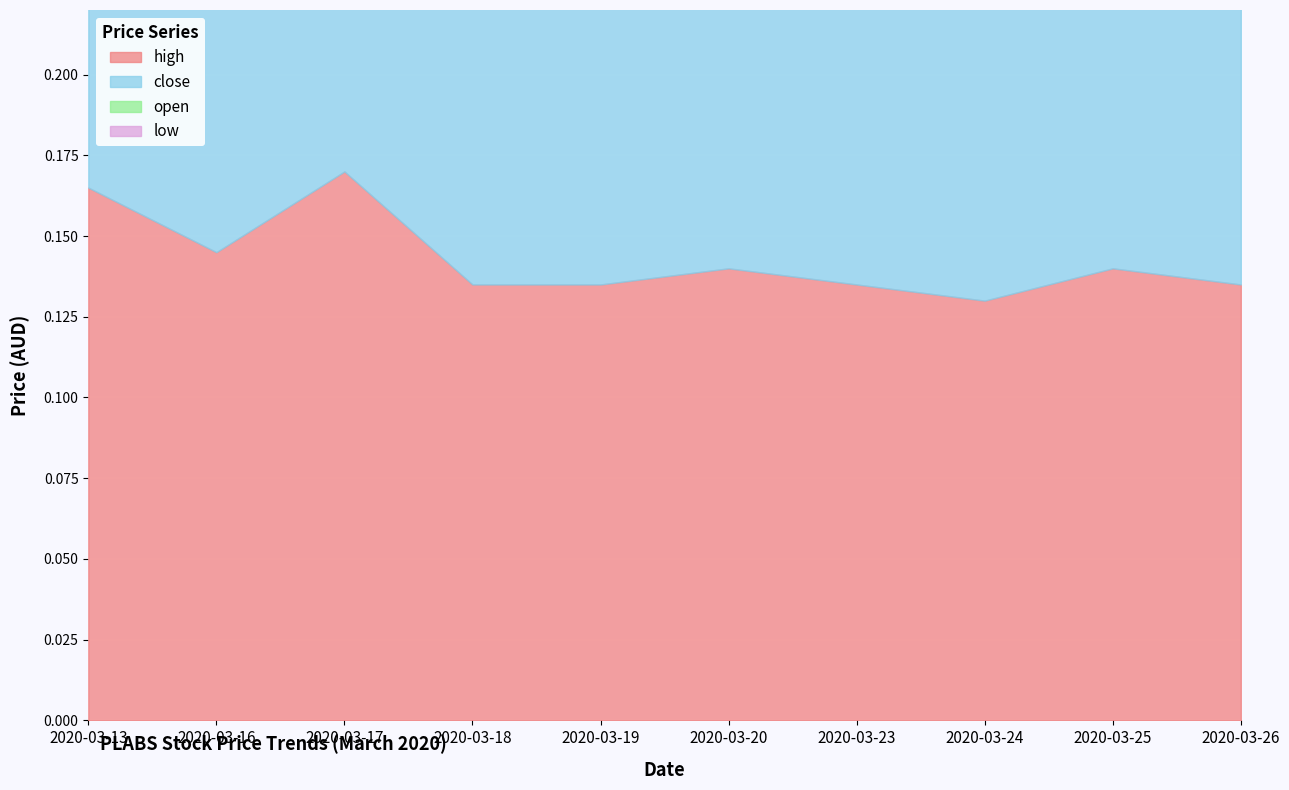

Which series has the largest total across all categories?

high